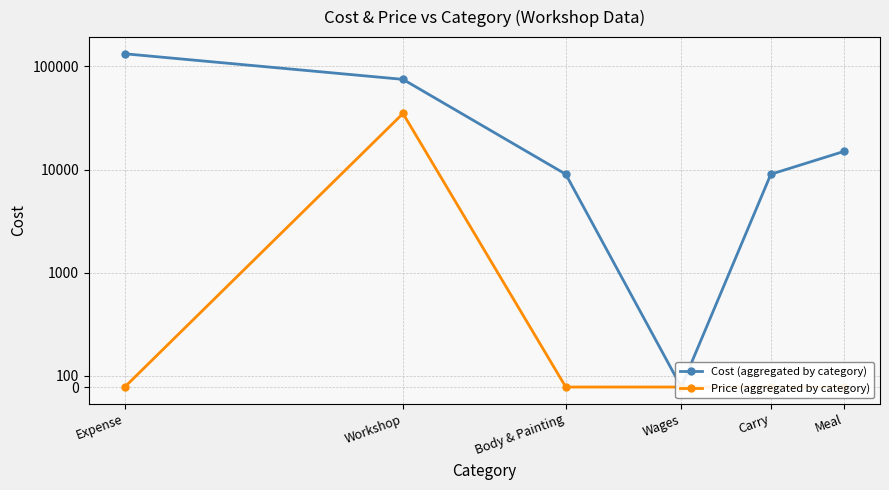

What are all the series names shown in the legend?

Cost (aggregated by category), Price (aggregated by category)